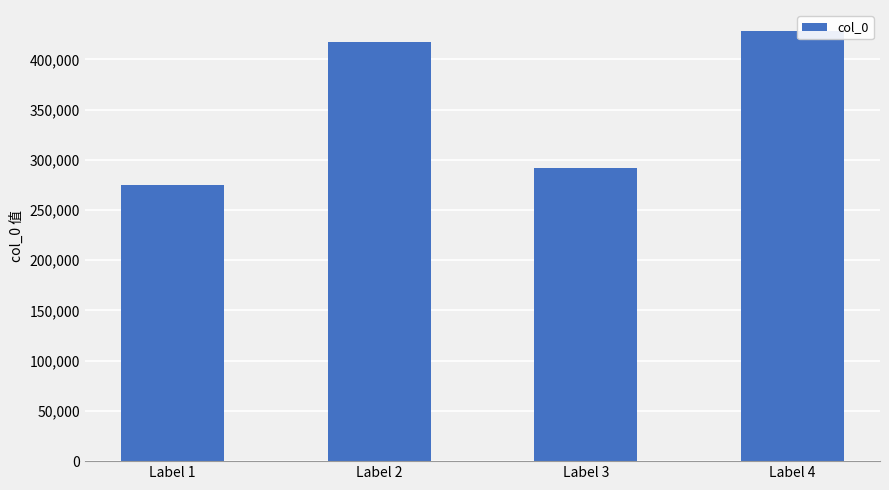

Reading left to right, transcribe all the data shown in this chart.

274476	417507	291677	427775